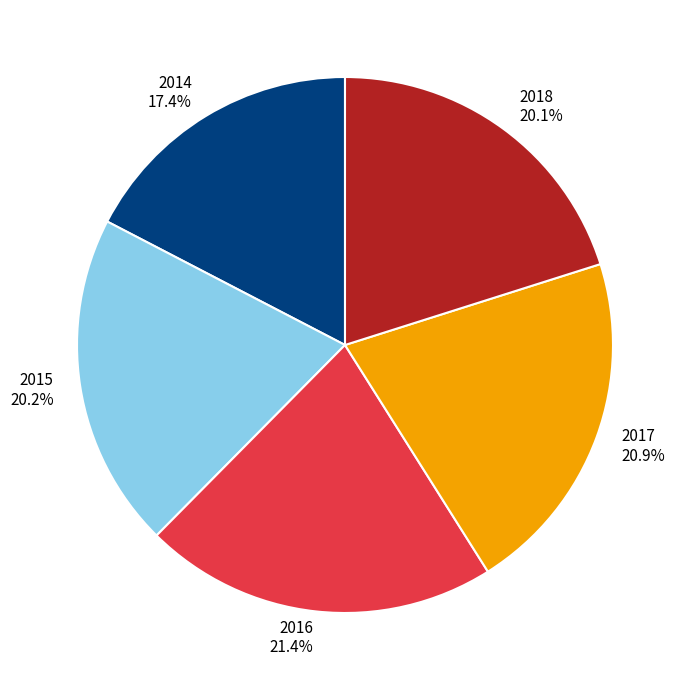

Which category has the smallest portion of the pie?

2014